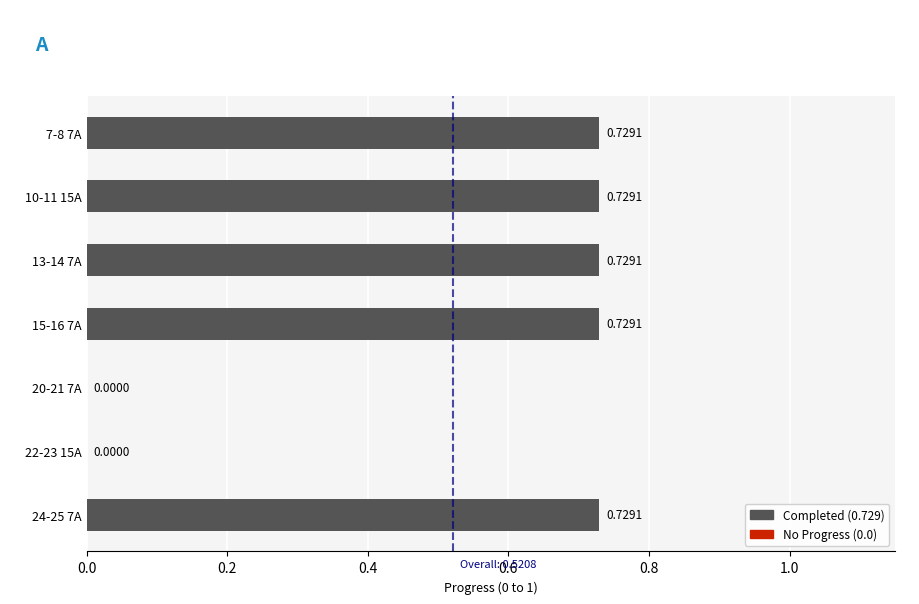

What is the change in value from 22-23 15A to 24-25 7A?

+0.7